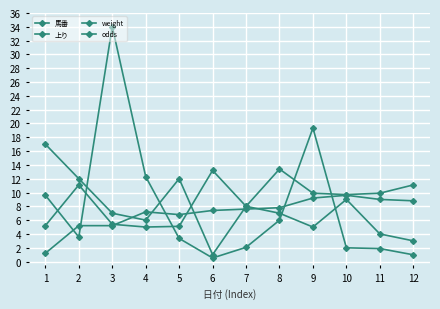

After their last crossing, which series has the higher values: odds or 上り?

上り